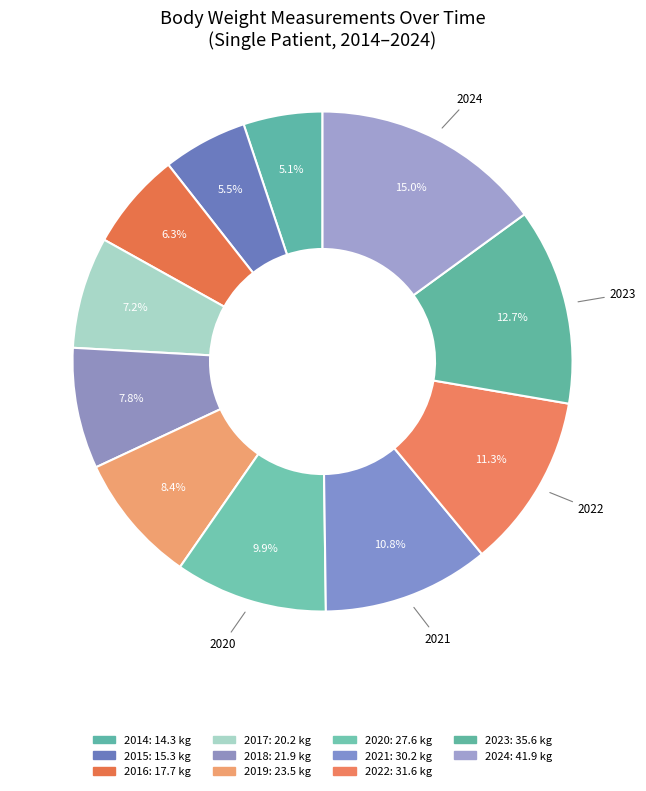

Count the number of slices in the pie.

11